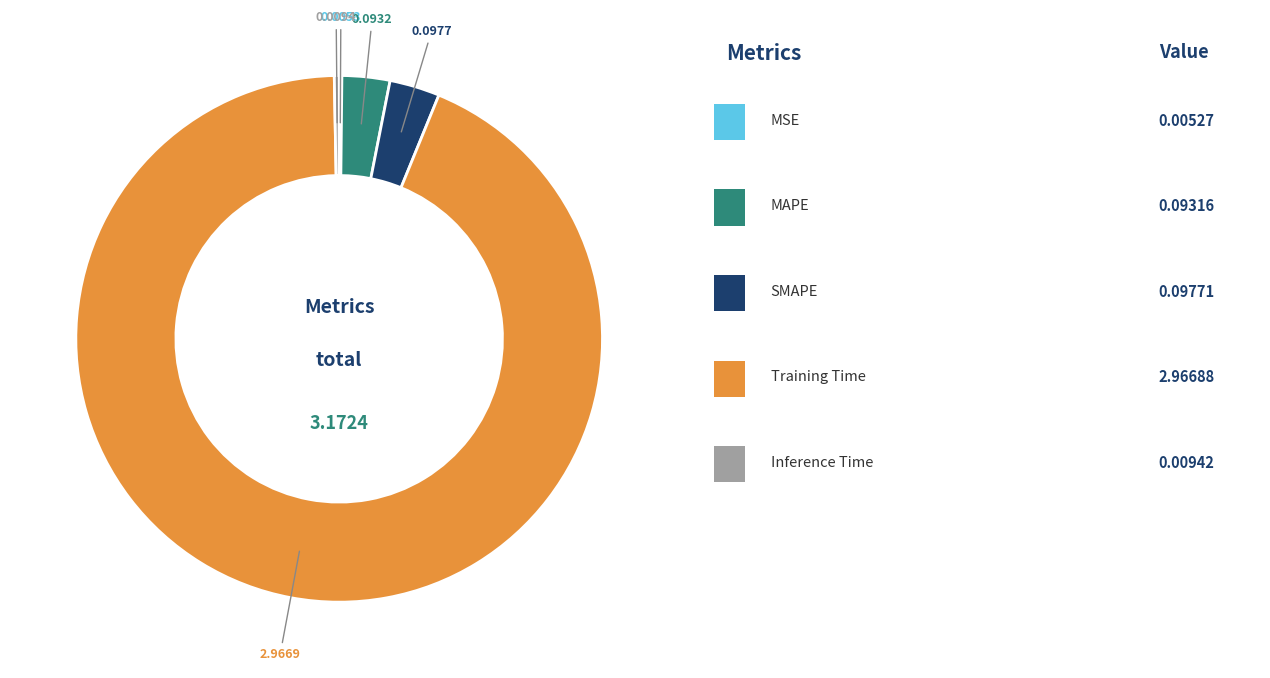

Does any single category account for the majority?

Yes